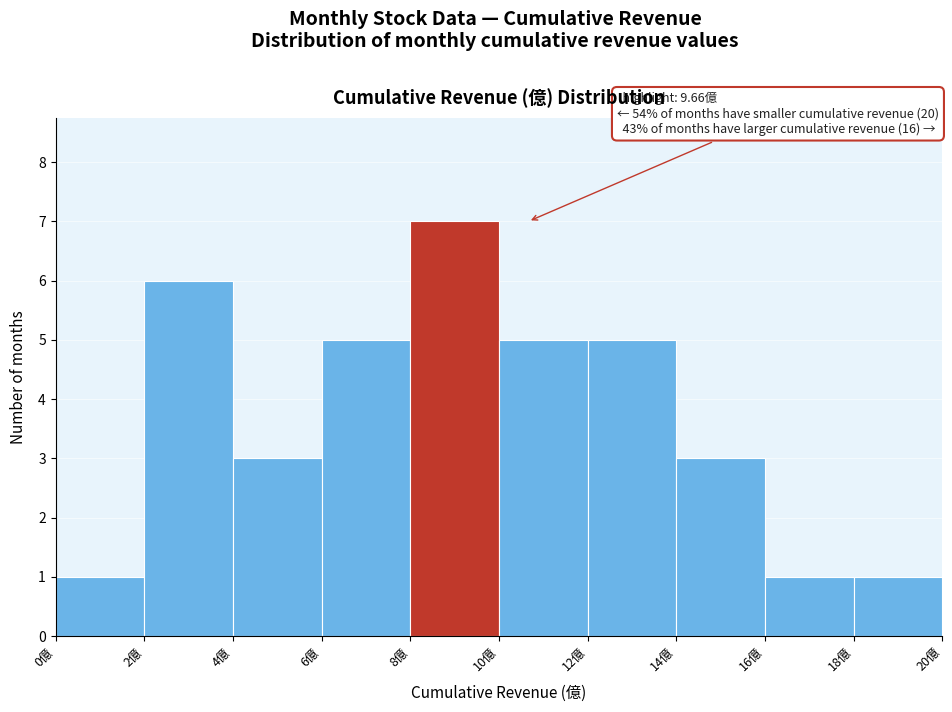

Which range on the x-axis has the tallest bar?

8 to 10